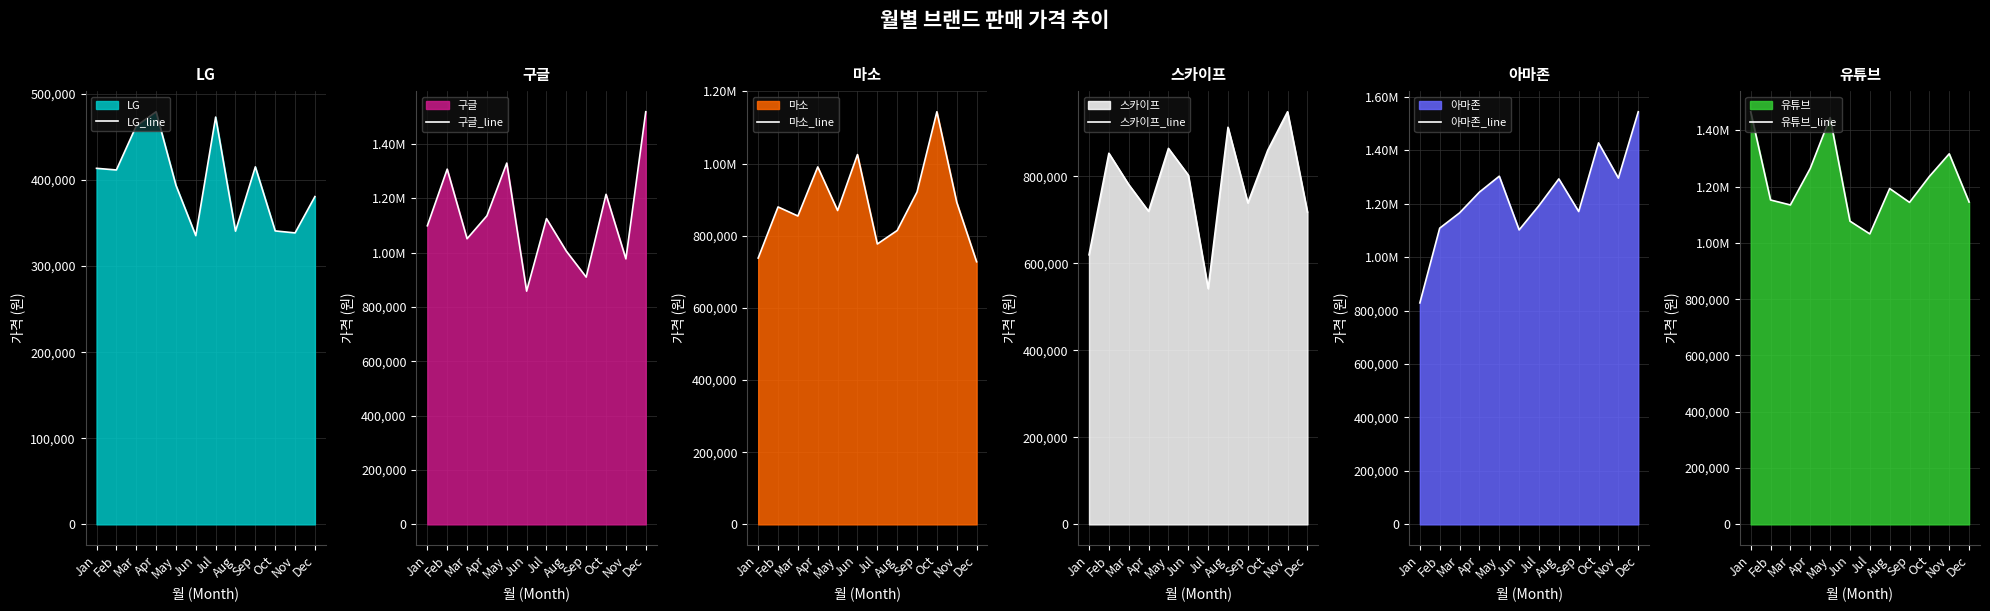

What is the value of the 아마존_line point at the 11th from the left?

1295400